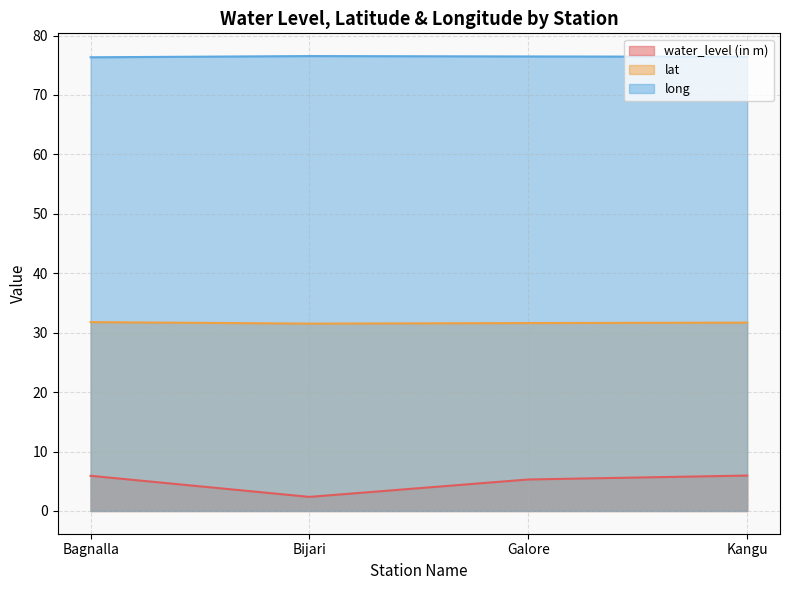

What is the spread (max minus min) of values at Galore?

71.2